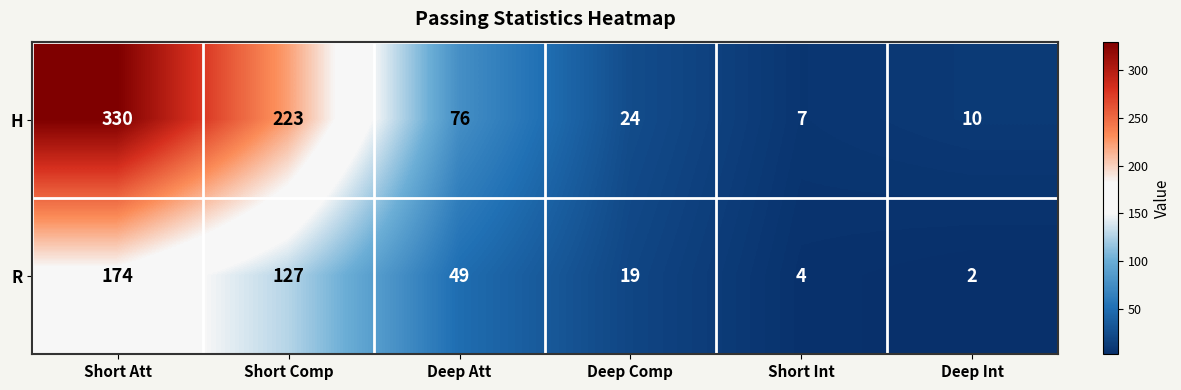

What is the greatest value displayed?

330